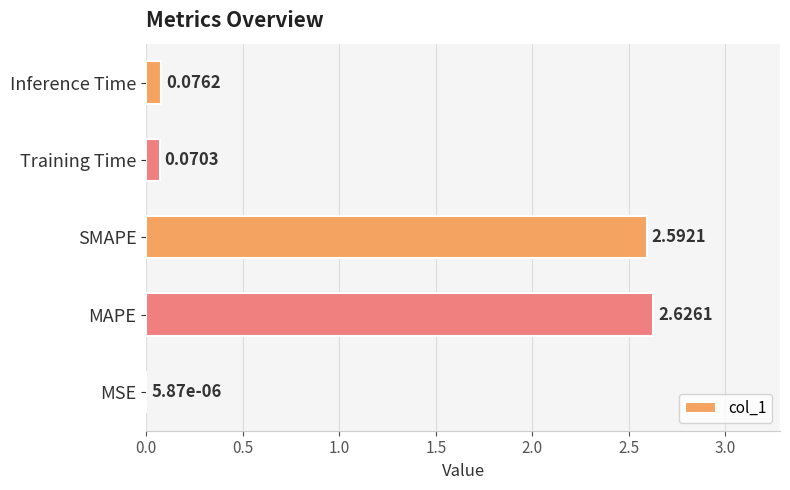

Does the chart contain stacked bars?

No